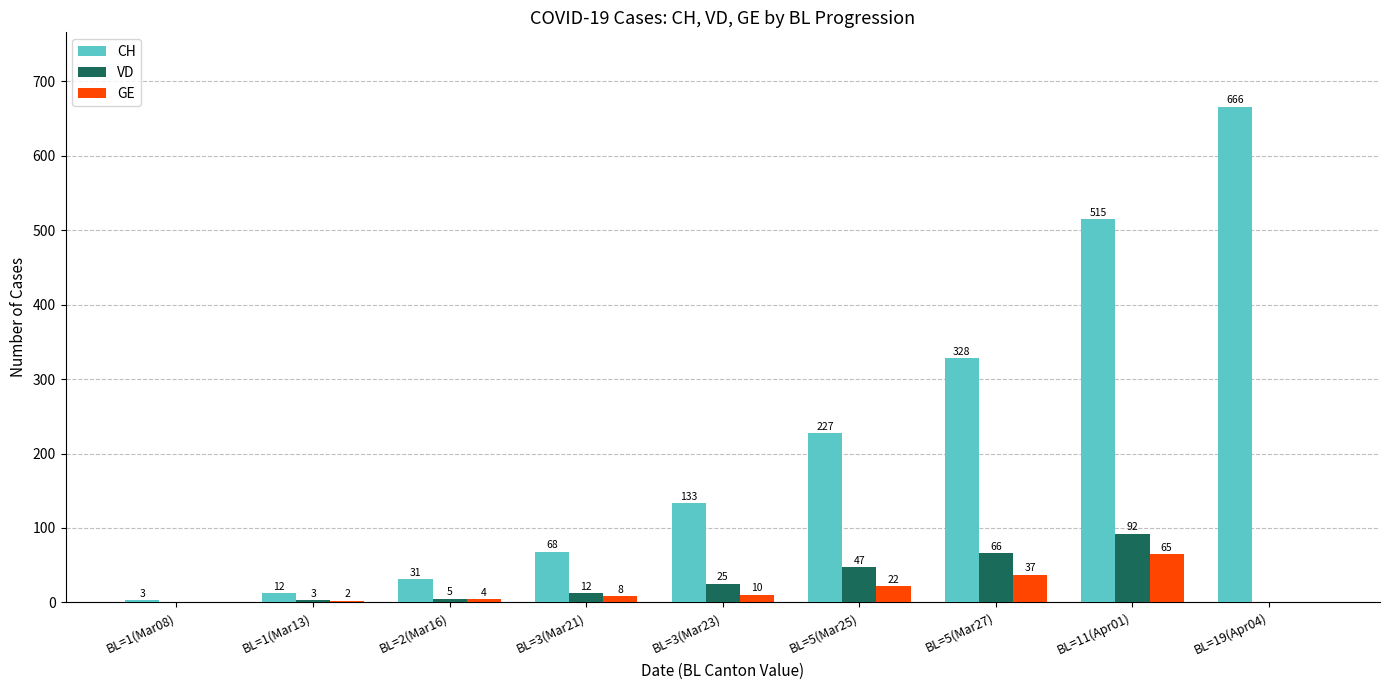

Which category has the highest value in the CH series?

BL=19(Apr04)